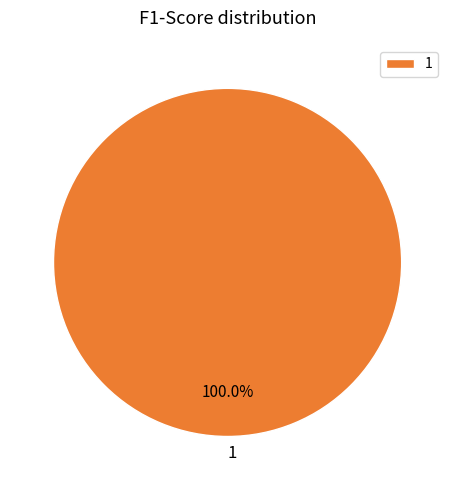

Rank the categories by value from highest to lowest.

1